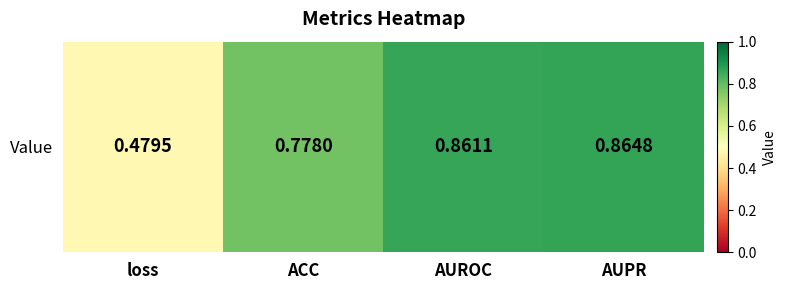

List the labels in order of value, smallest first.

loss, ACC, AUROC, AUPR